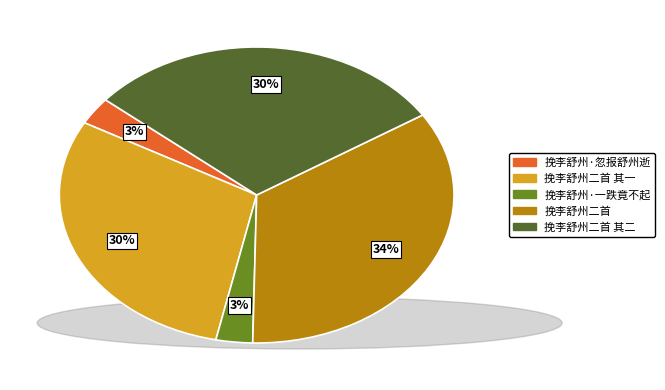

Is there any slice that represents more than half of the pie?

No